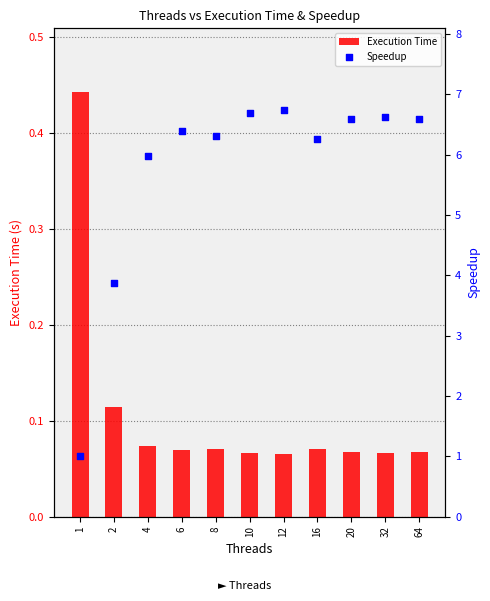

At how many categories does at least one series exceed 0?

11